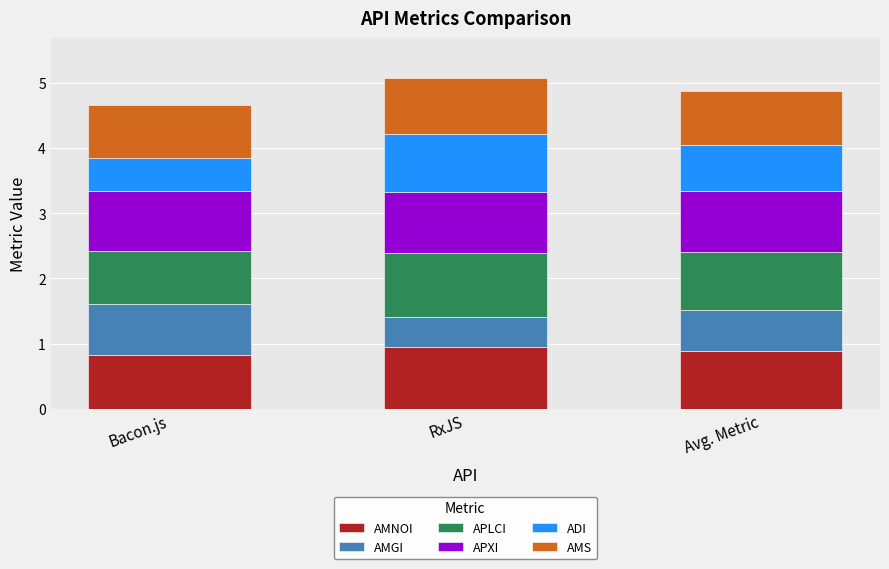

What is the total value across all series at Bacon.js?

4.7